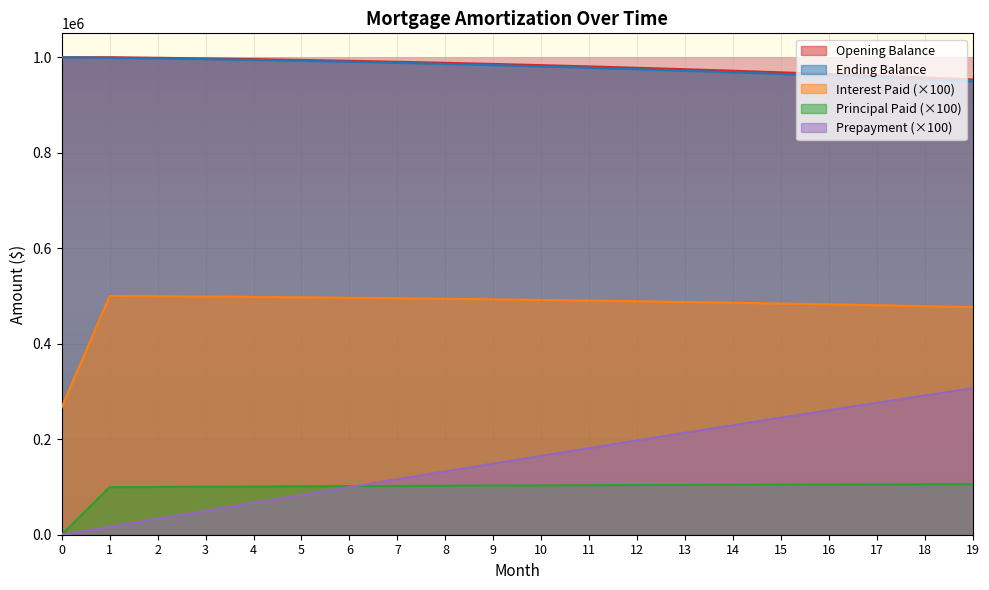

How many lines are shown in the chart?

5